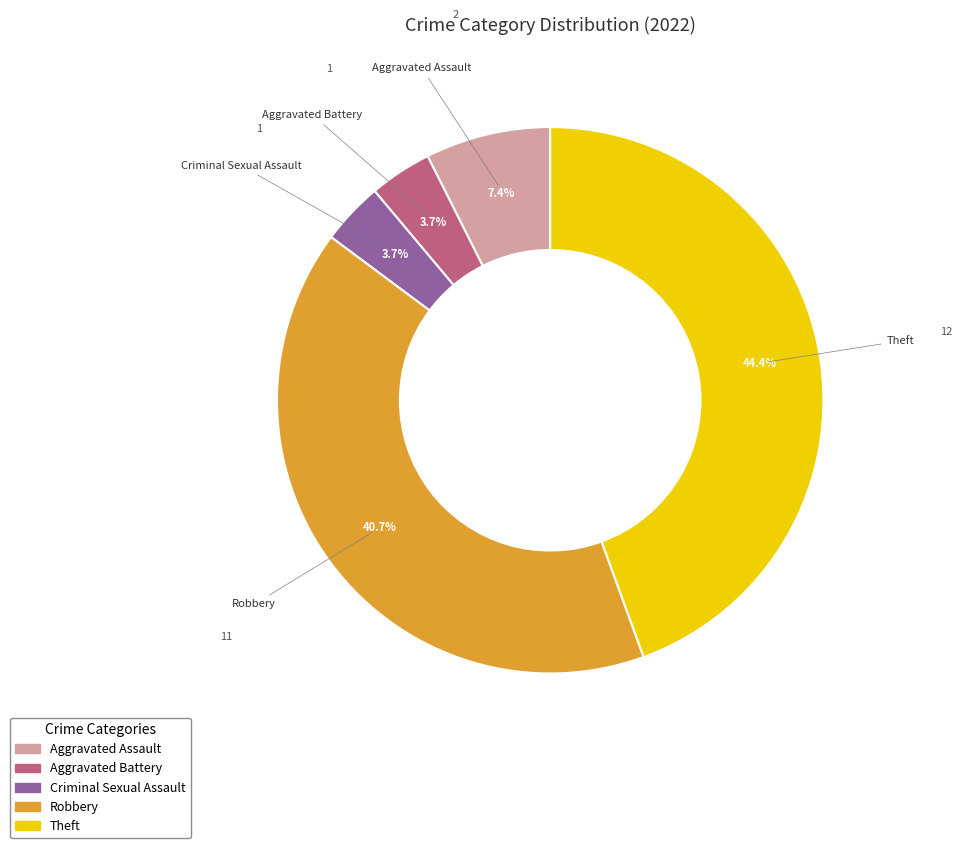

What is the largest slice in the pie chart?

Theft